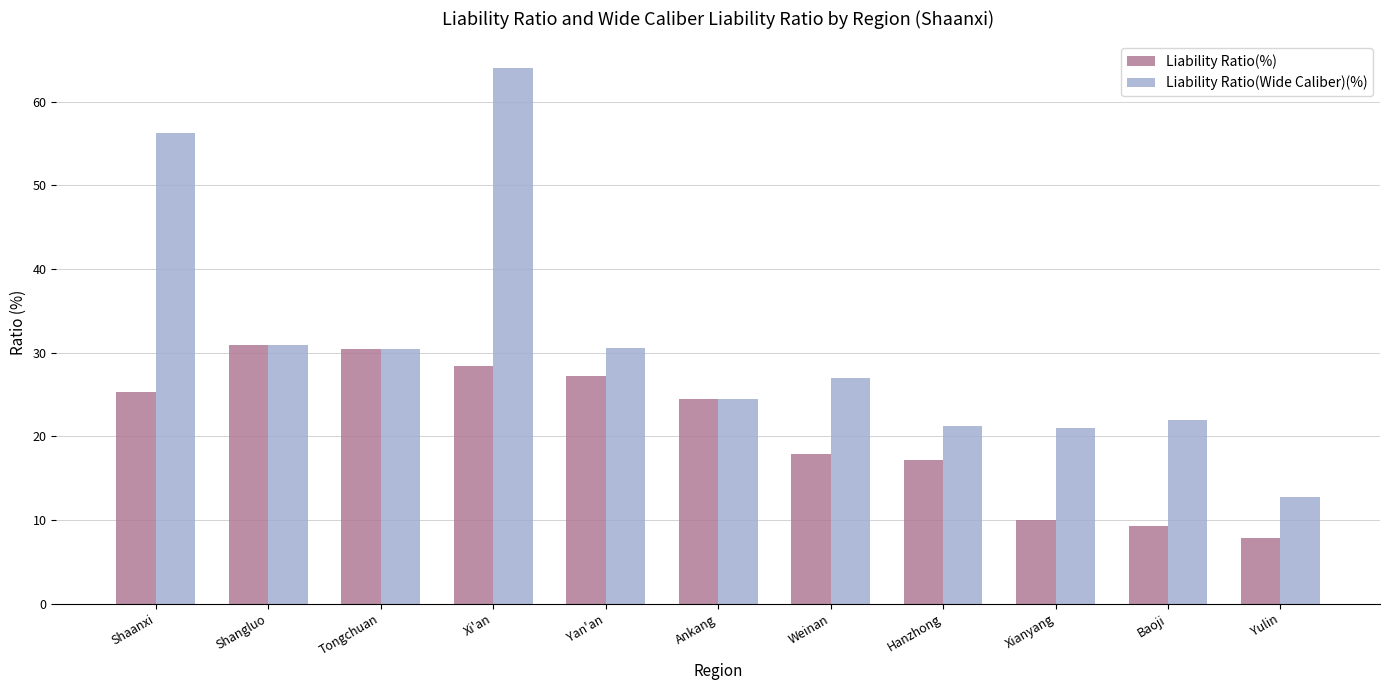

The Liability Ratio(Wide Caliber)(%) series shows 9.5 at Ankang. True or false?

False